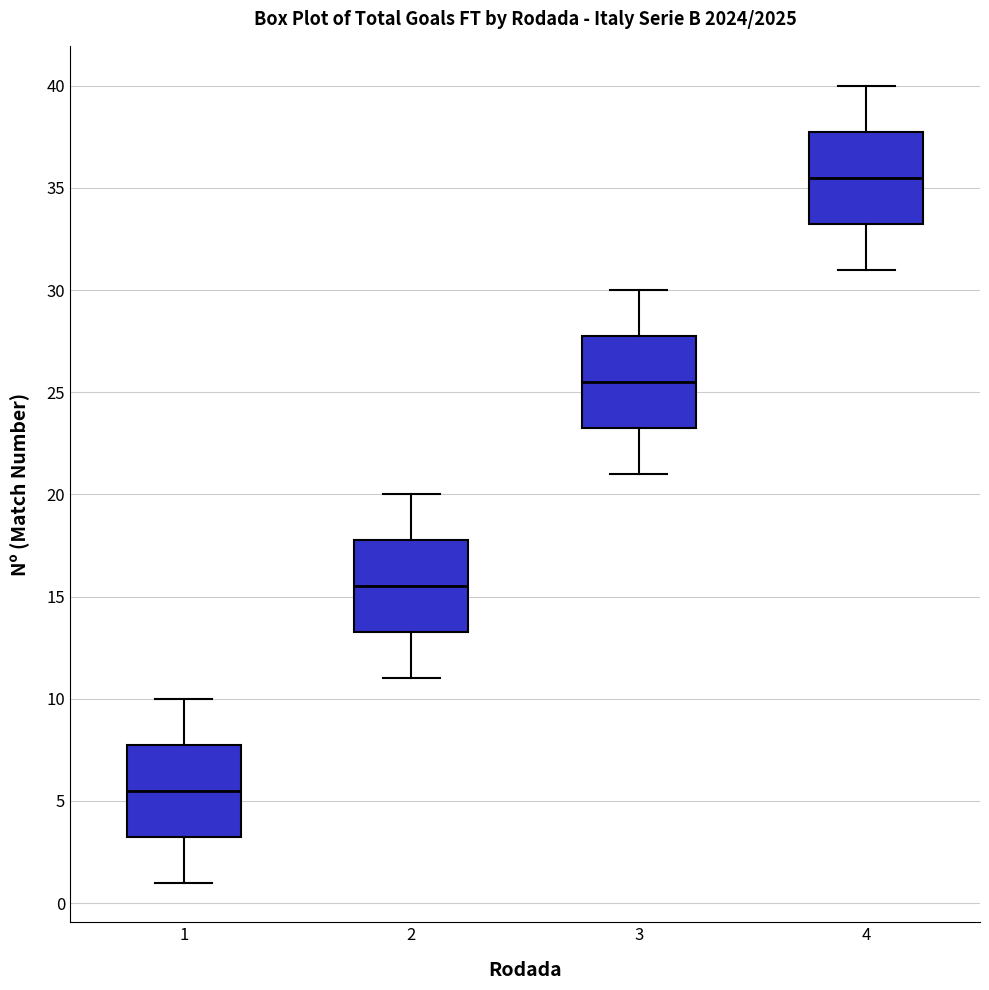

Where does the lower whisker of the box at x = 3 end on the y-axis? The values are not printed on the chart, so give them approximately, as read against the axis.

21.0